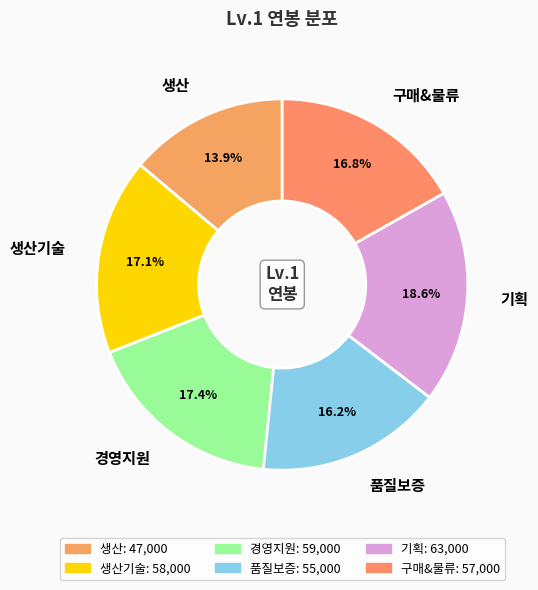

To the nearest percent, what is the combined percentage of 생산 and 경영지원?

31%